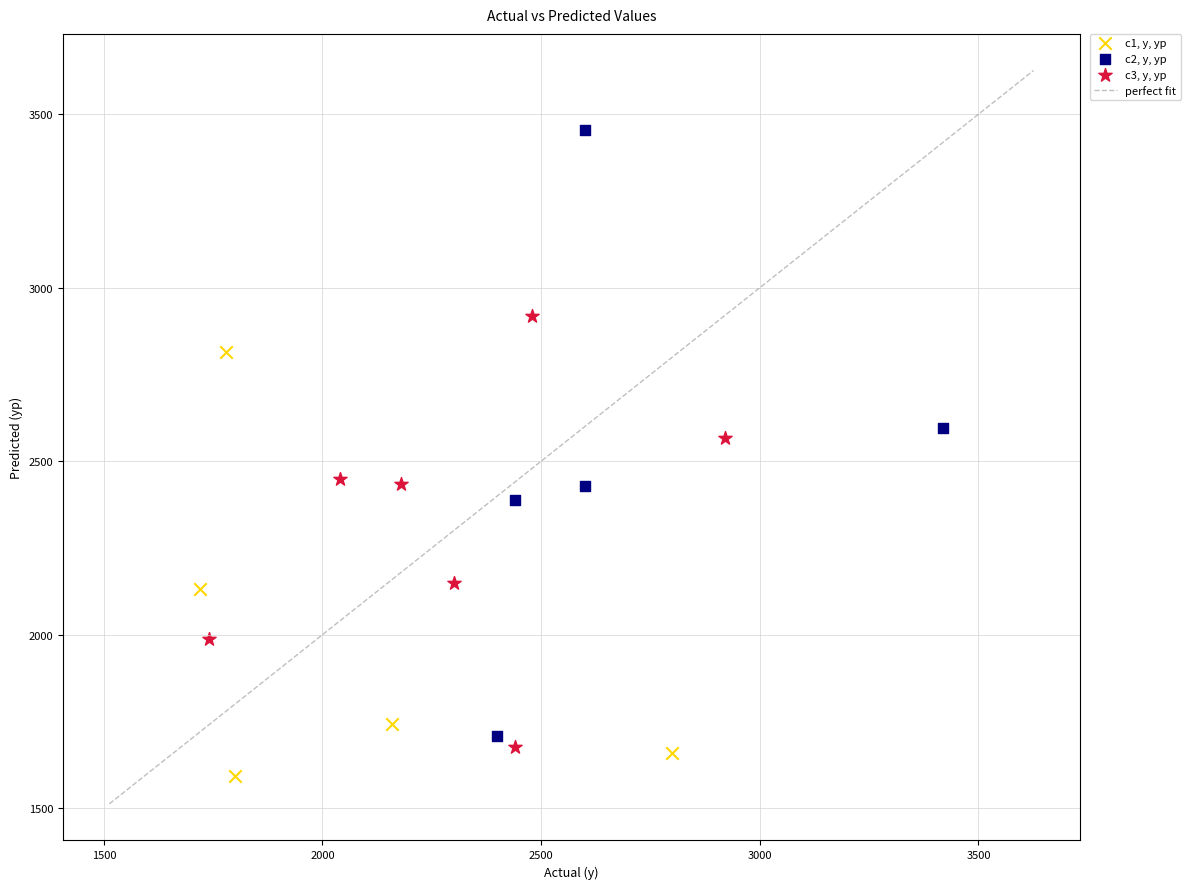

Which series reaches the minimum Y coordinate?

c1, y, yp